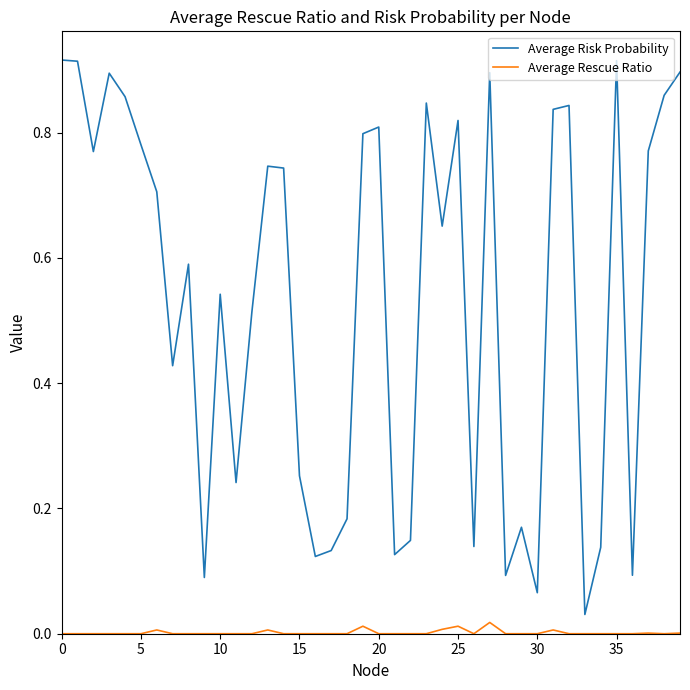

Which series has the largest total across all categories?

Average Risk Probability